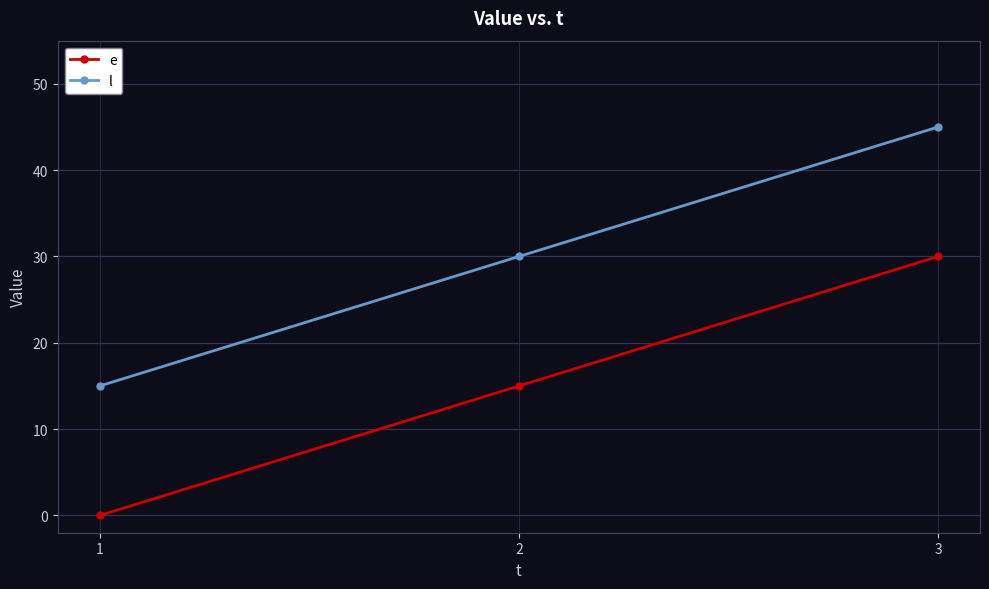

Is the value of l at 2 greater than the value of e at 2?

Yes